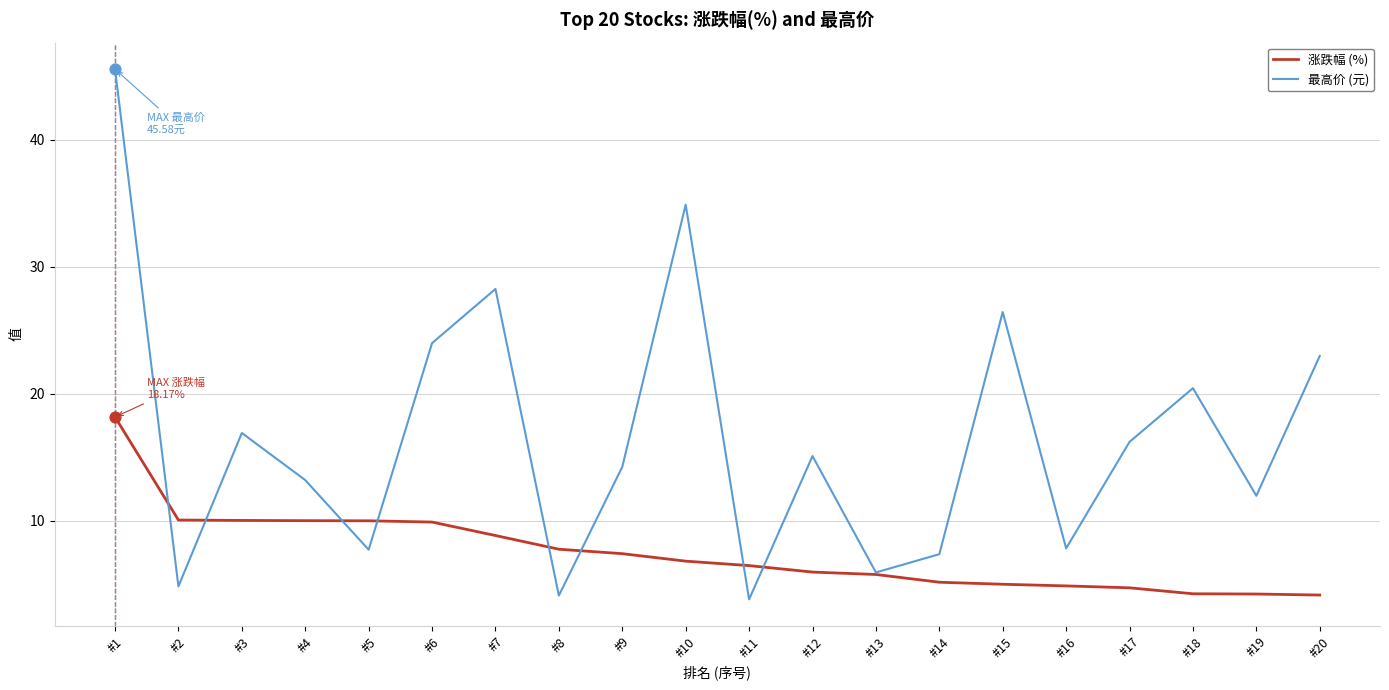

Which series has the widest spread of values?

最高价 (元)